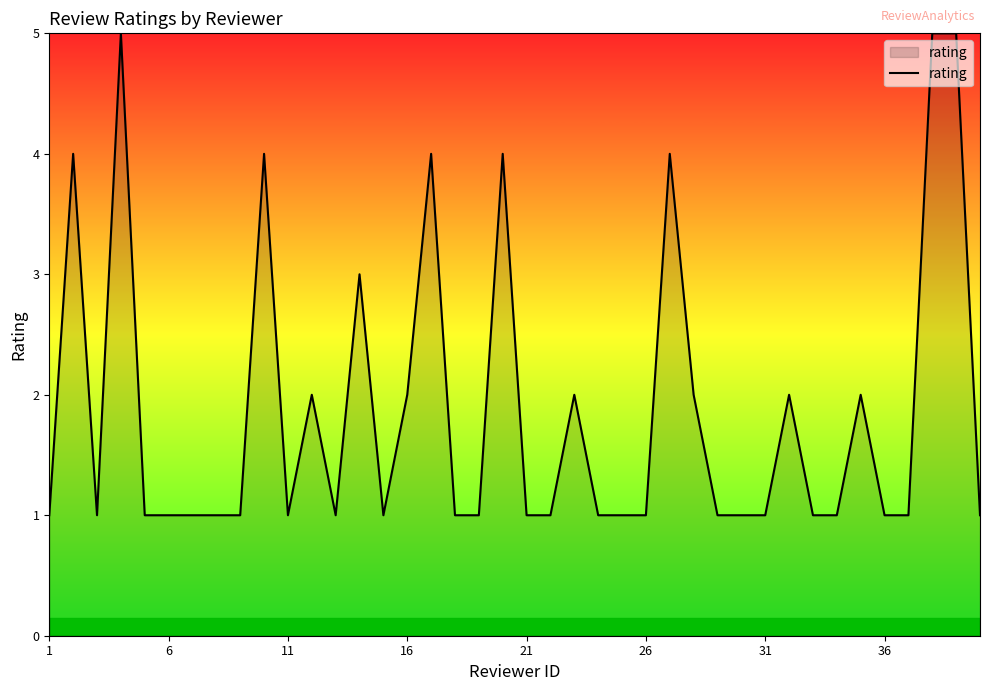

What is the difference between the second highest and minimum values?

4